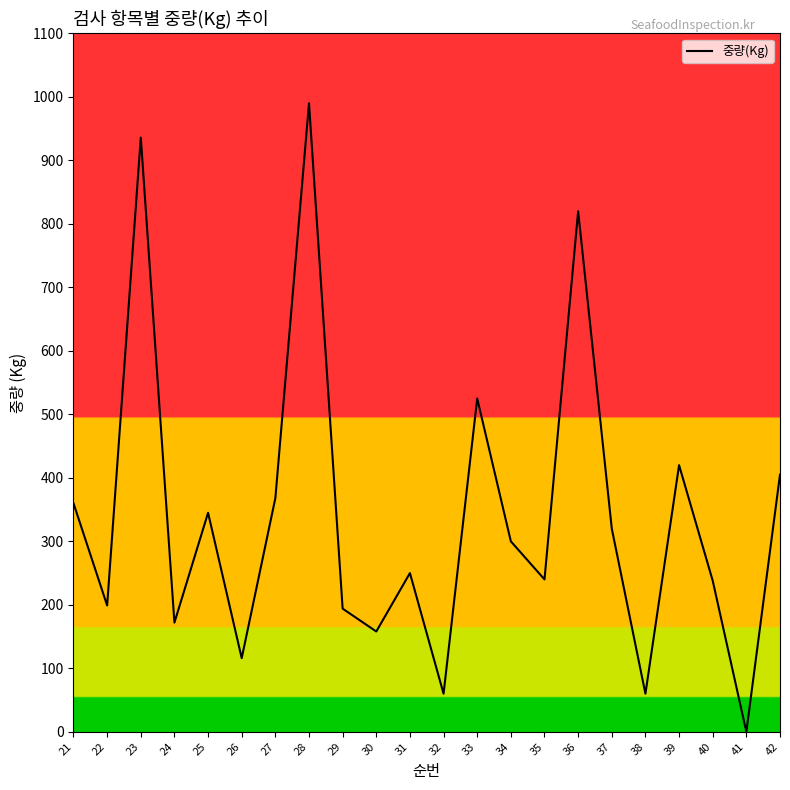

At which category does the data reach its first local peak?

23